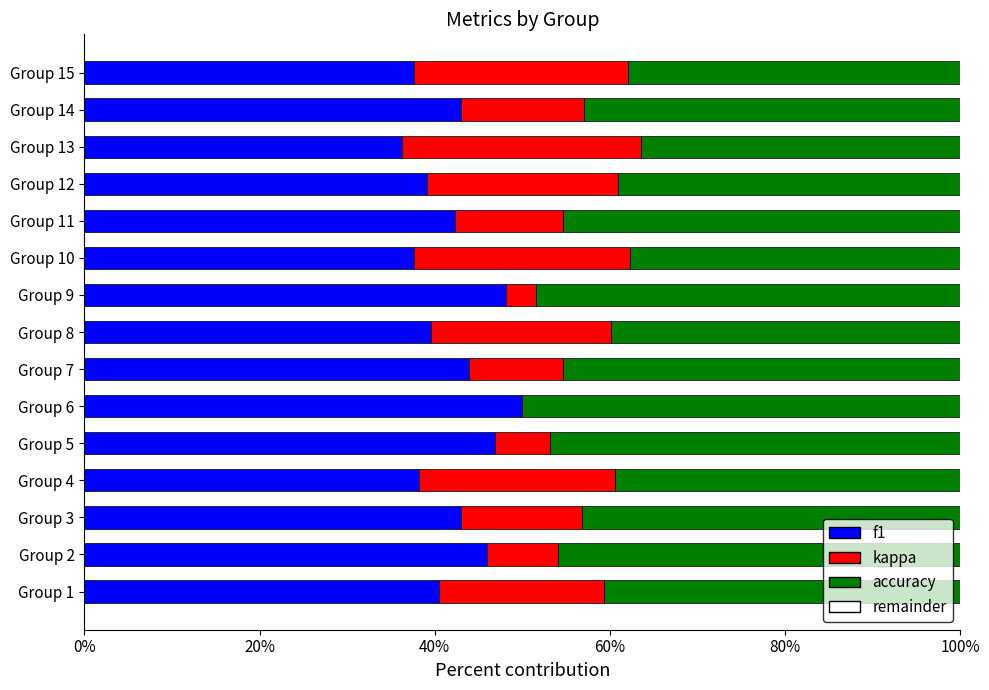

What is the sum of all f1 values?

632.2